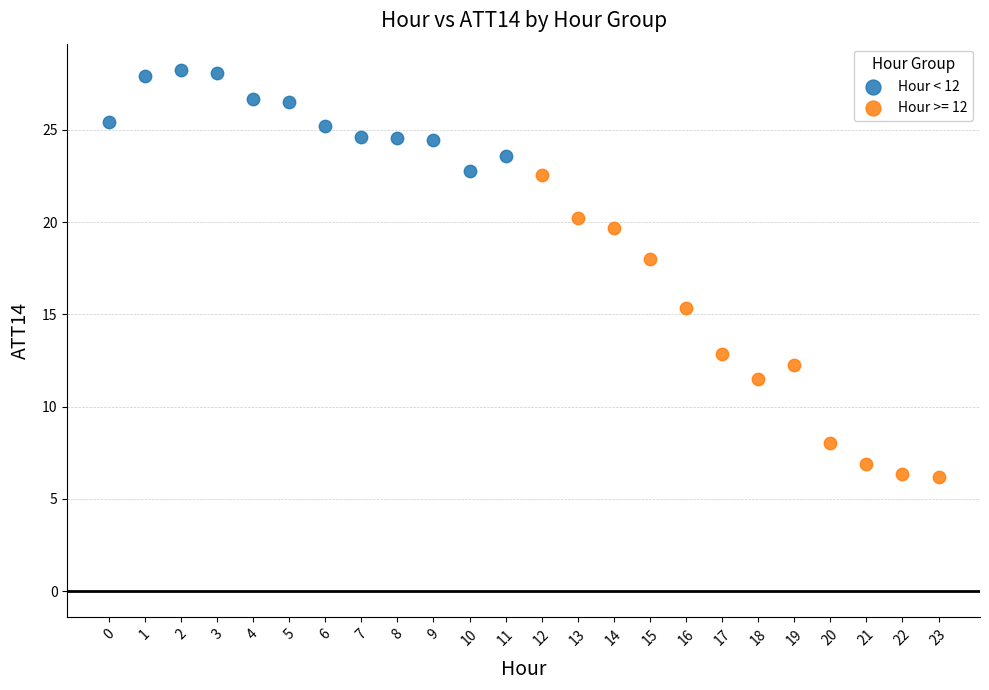

Which series has the widest spread of Y values?

Hour >= 12